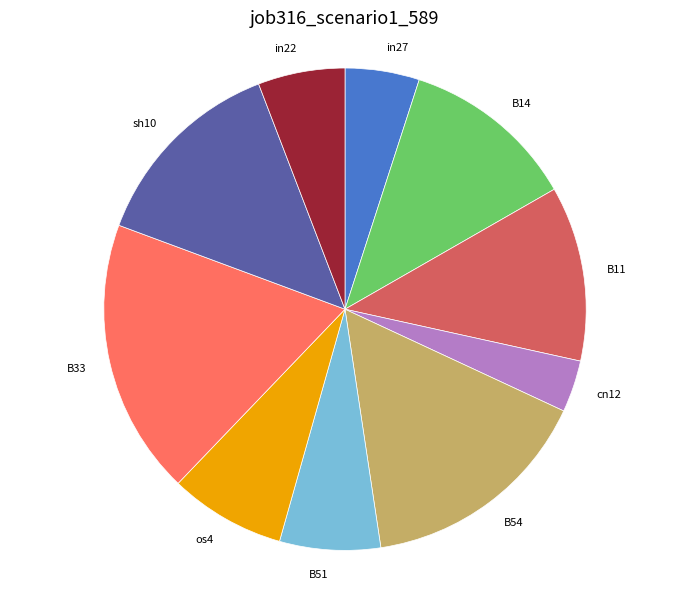

How many slices are in this pie chart?

10